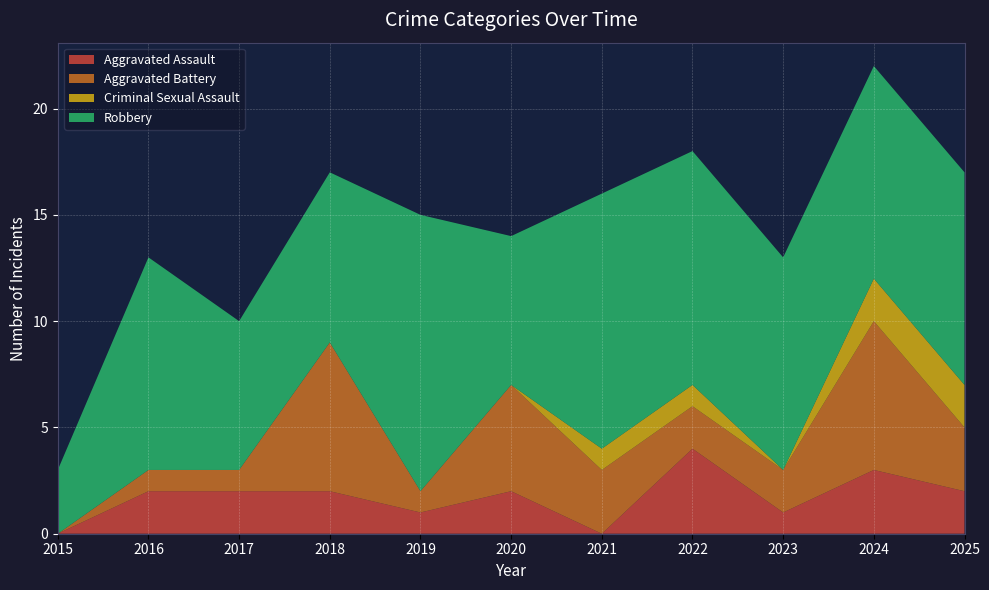

Reading left to right, what are all the values shown in this chart?

Aggravated Assault: 0	2	2	2	1	2	0	4	1	3	2
Aggravated Battery: 0	1	1	7	1	5	3	2	2	7	3
Criminal Sexual Assault: 0	0	0	0	0	0	1	1	0	2	2
Robbery: 3	10	7	8	13	7	12	11	10	10	10